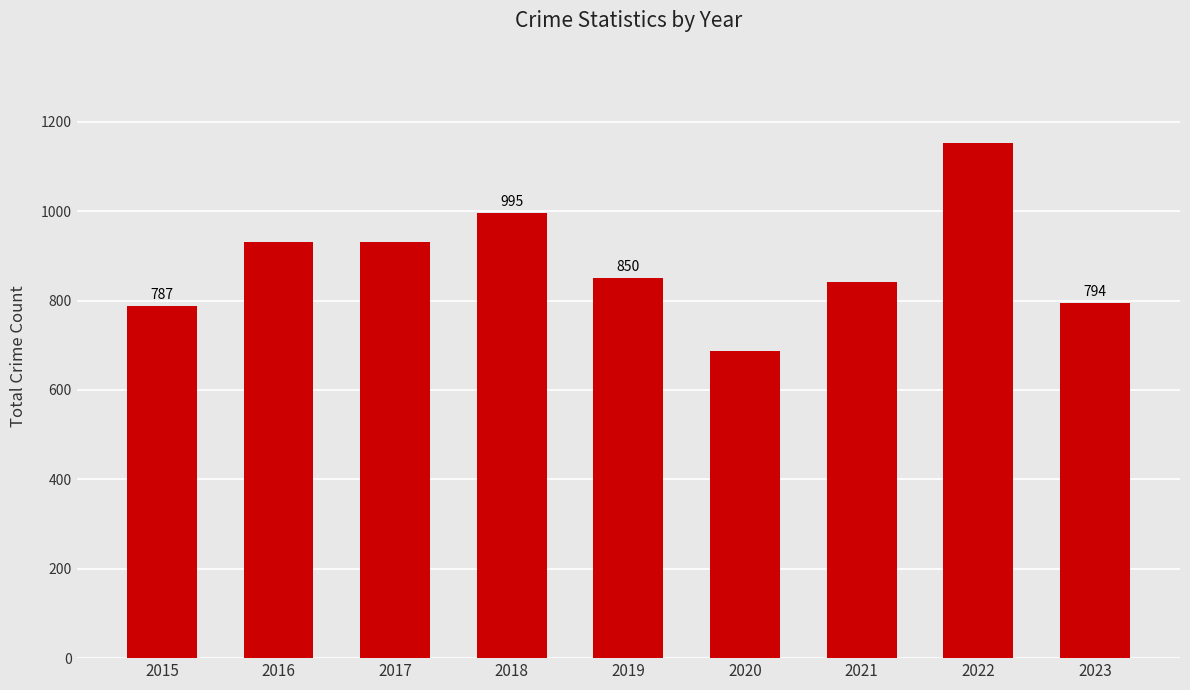

What is the difference between the values at 2019 and 2020?

162